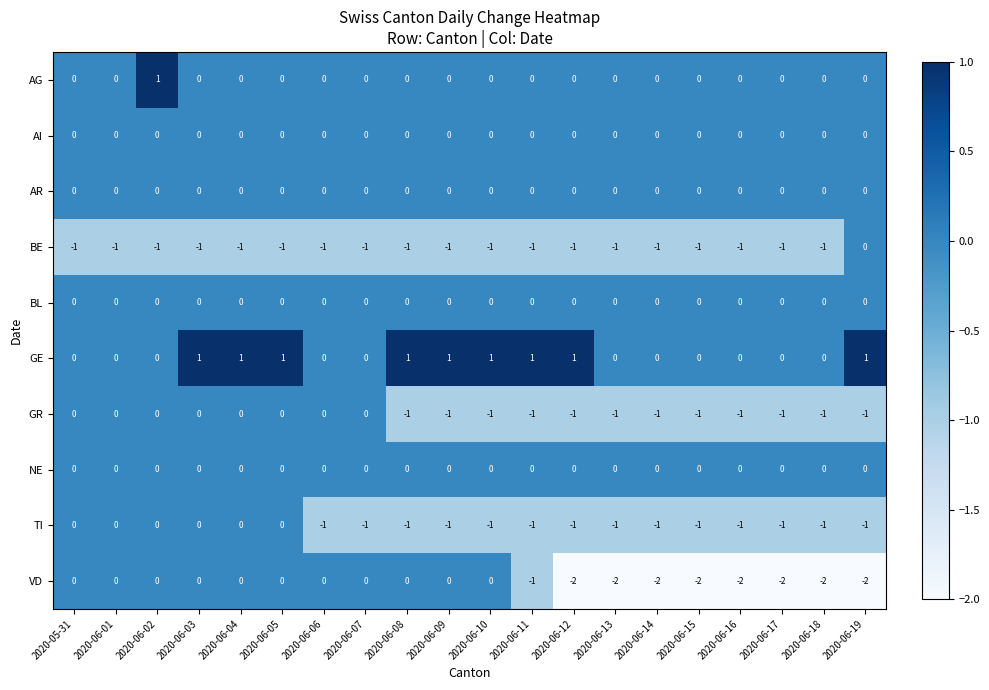

Which series has the largest total across all categories?

GE